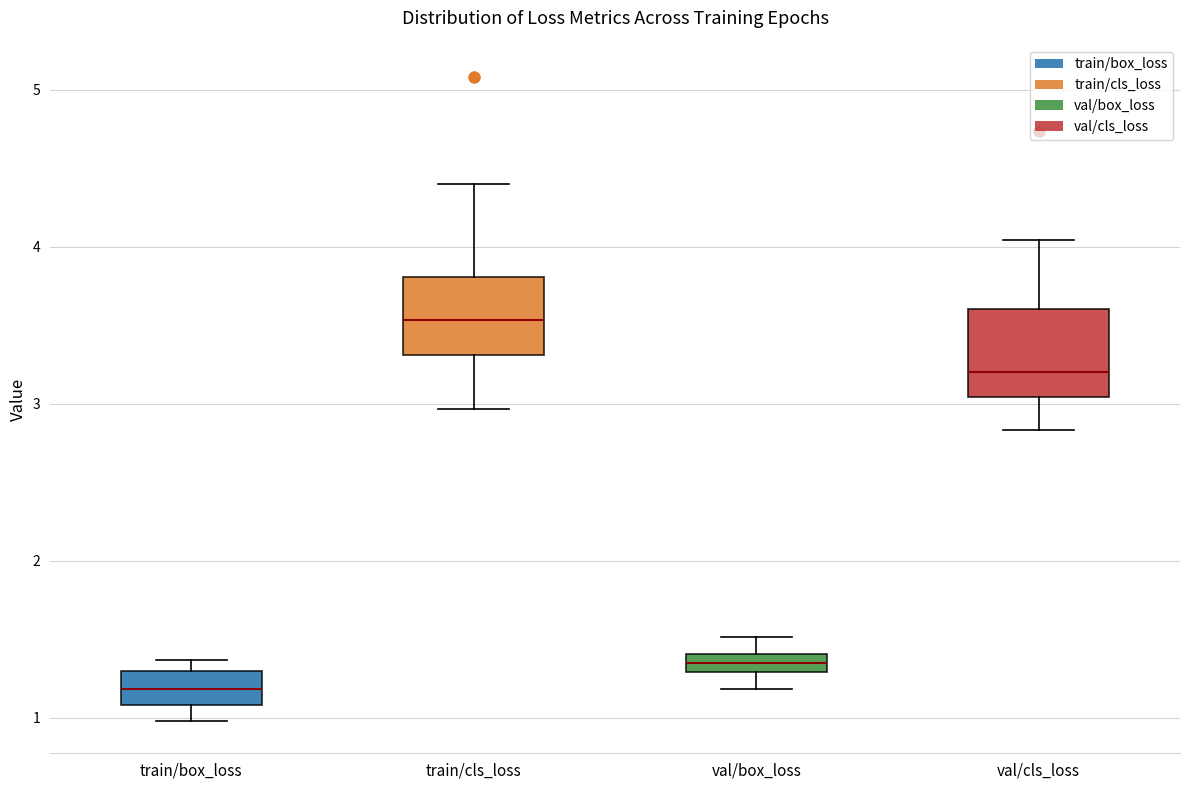

Where is the lower edge of the box for train/cls_loss on the y-axis? The values are not printed on the chart, so give them approximately, as read against the axis.

3.3